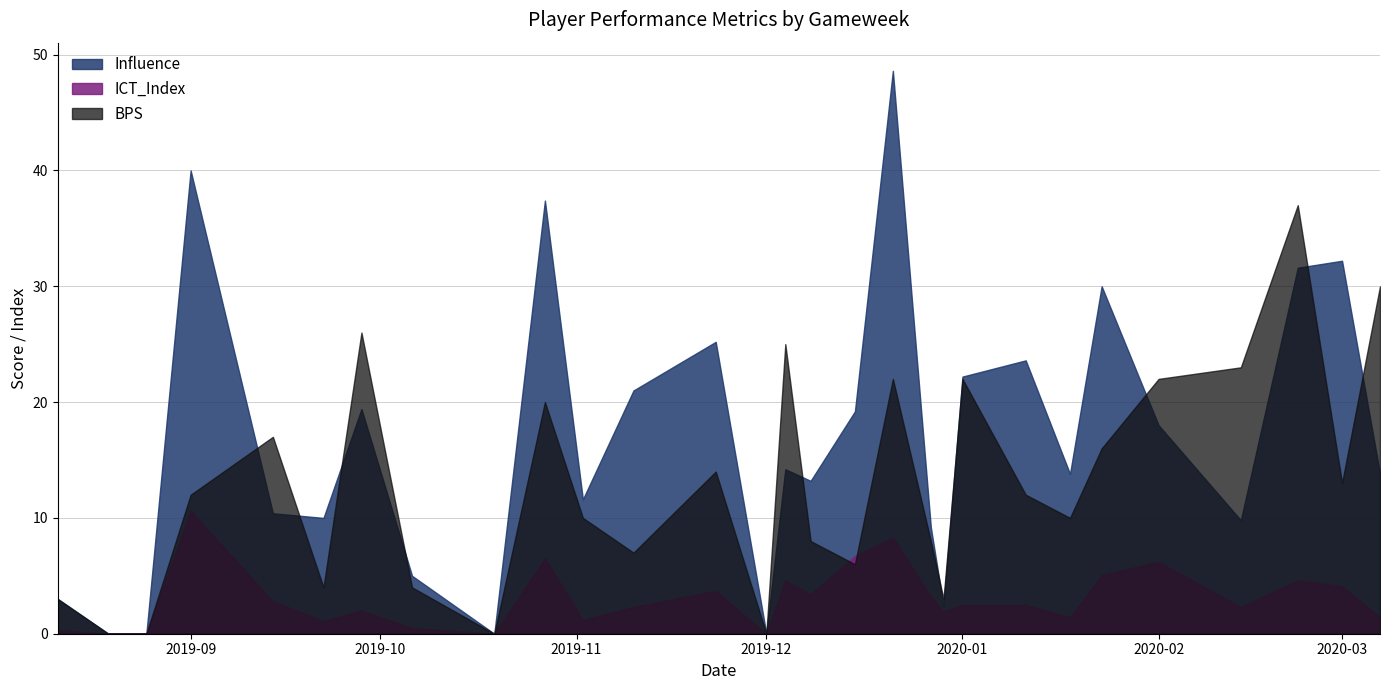

What is the difference between the maximum and minimum values in the ICT_Index series?

10.6